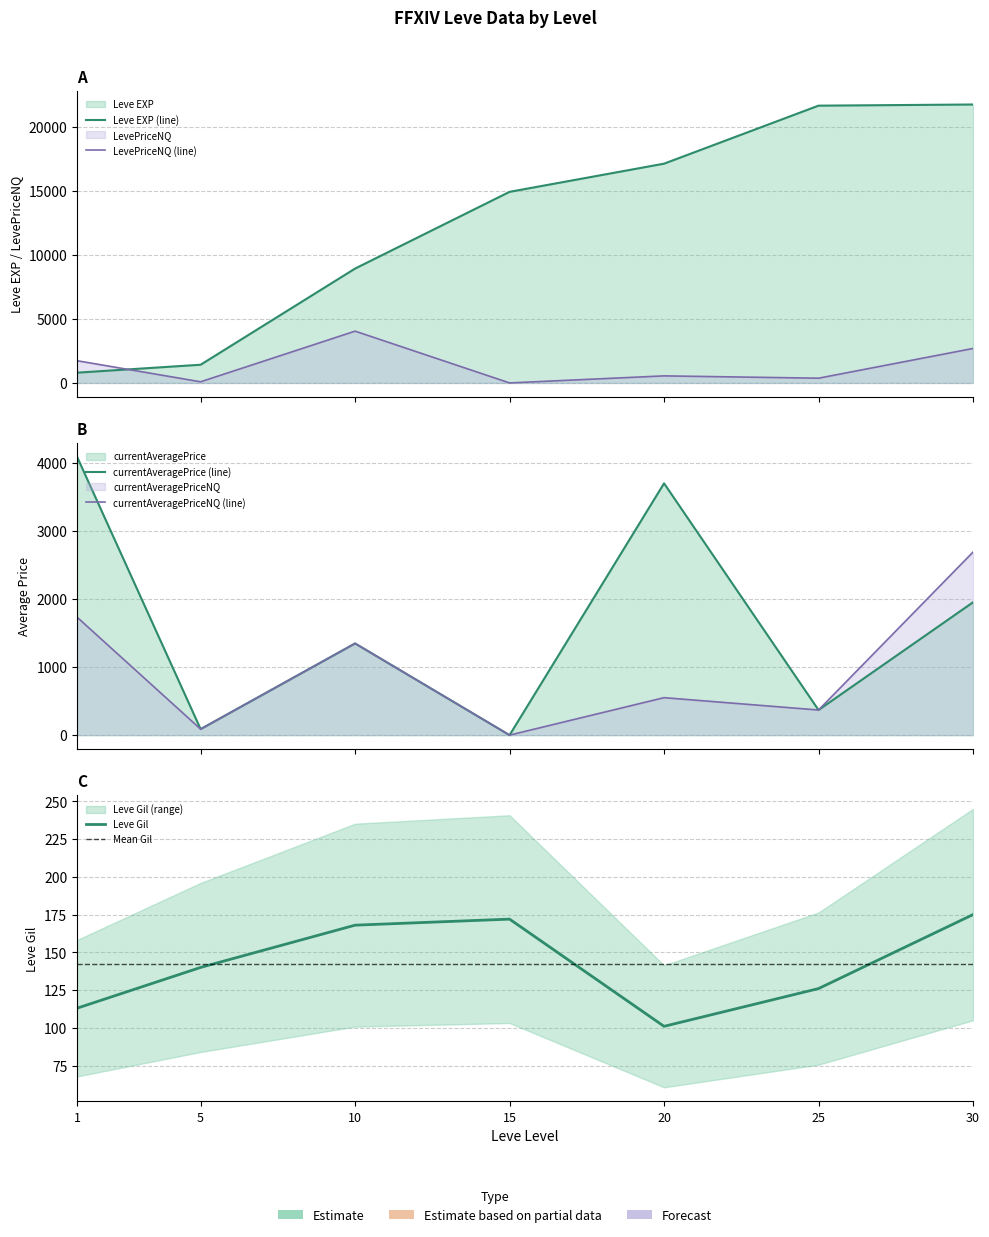

Reading left to right, extract all data points from this chart.

Leve EXP: 1=800.0	5=1420.0	10=8930.0	15=14920.0	20=17120.0	25=21650.0	30=21740.0
Leve Gil: 1=113.0	5=140.0	10=168.0	15=172.0	20=101.0	25=126.0	30=175.0
currentAveragePrice: 1=4091.6	5=88.6	10=1347.7	15=0.0	20=3700.3	25=369.0	30=1952.0
LevePriceNQ: 1=1734.0	5=88.6	10=4043.0	15=0.0	20=550.5	25=369.0	30=2690.0
currentAveragePriceNQ: 1=1734.0	5=88.6	10=1347.7	15=0.0	20=550.5	25=369.0	30=2690.0